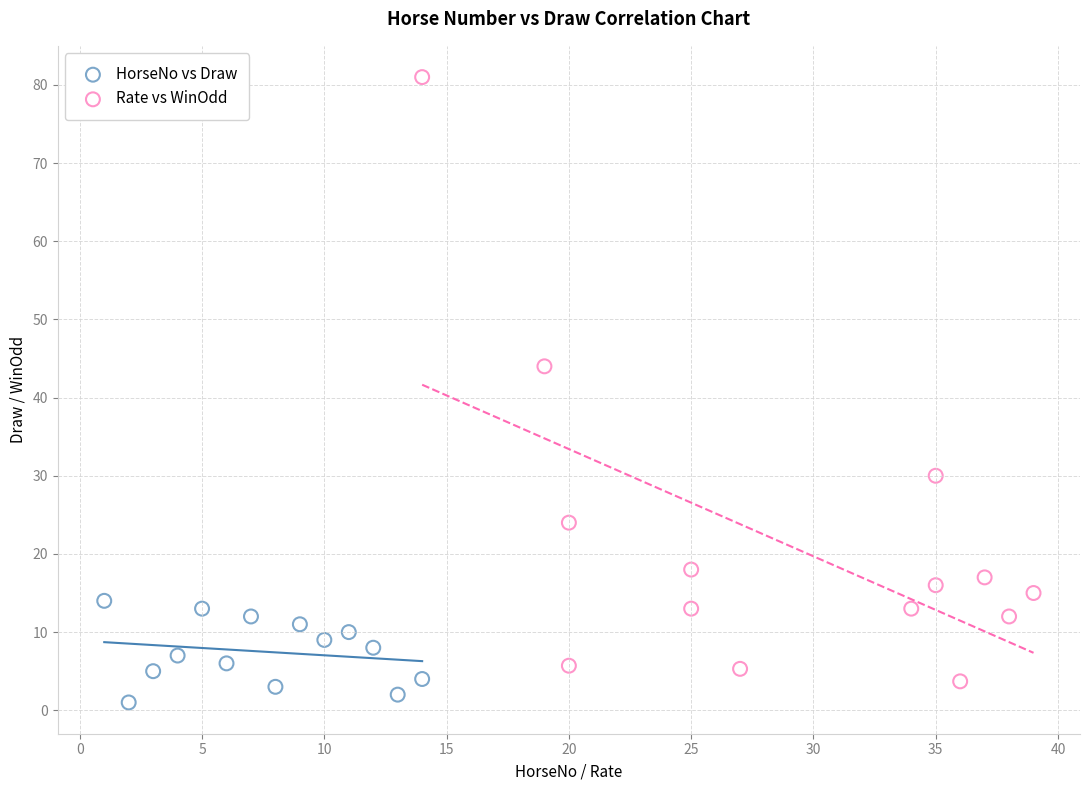

Which series contains the highest Y value?

Rate vs WinOdd